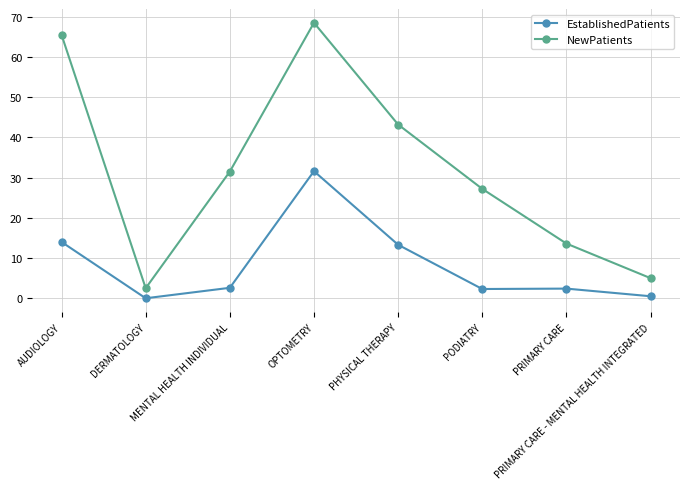

What is the sum of the NewPatients values at AUDIOLOGY and PODIATRY?

92.7